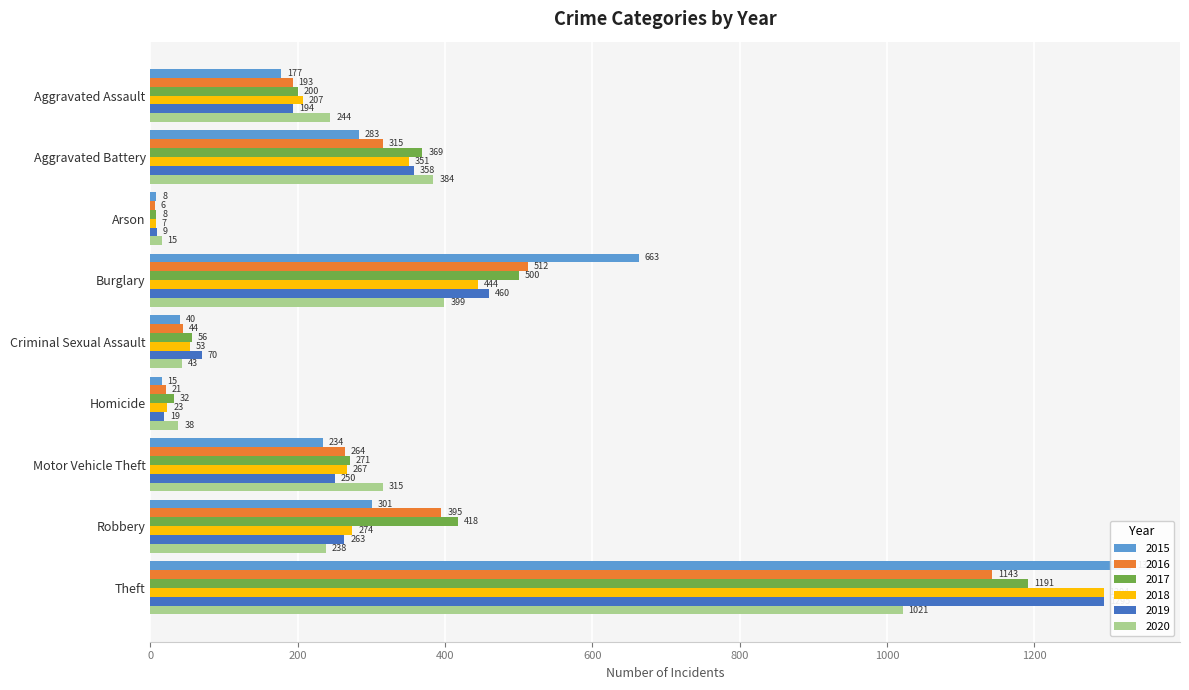

Reading left to right, extract all data points from this chart.

2015: 177	283	8	663	40	15	234	301	1331
2016: 193	315	6	512	44	21	264	395	1143
2017: 200	369	8	500	56	32	271	418	1191
2018: 207	351	7	444	53	23	267	274	1294
2019: 194	358	9	460	70	19	250	263	1295
2020: 244	384	15	399	43	38	315	238	1021